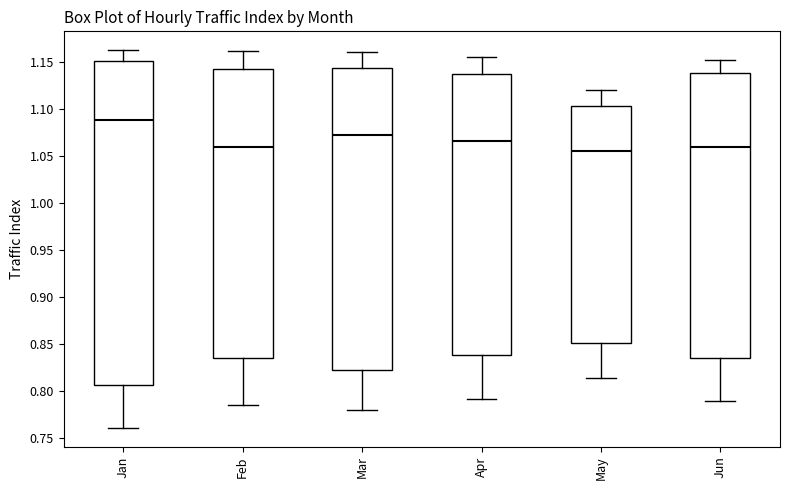

Where does the upper whisker of the box for May end on the y-axis? The values are not printed on the chart, so give them approximately, as read against the axis.

1.120